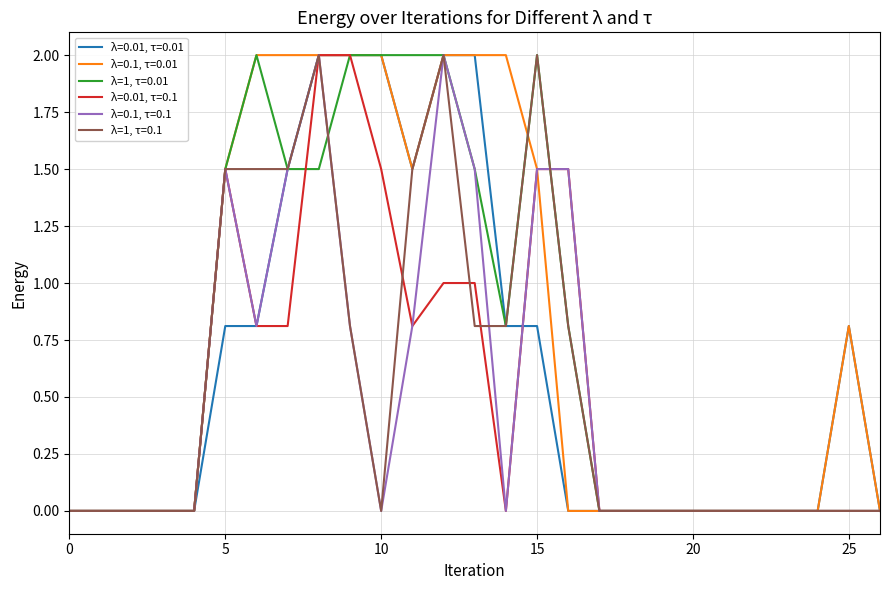

Count the number of data series in this chart.

6